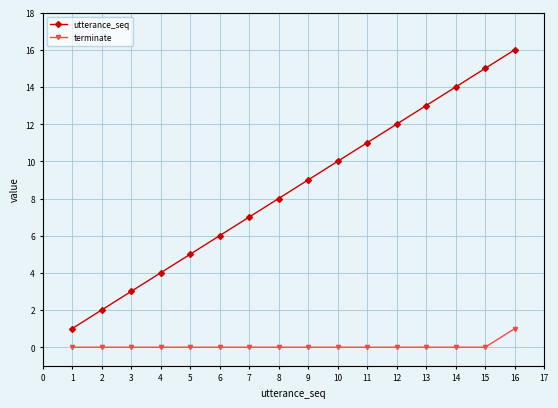

True or false: utterance_seq and terminate intersect in this chart.

False